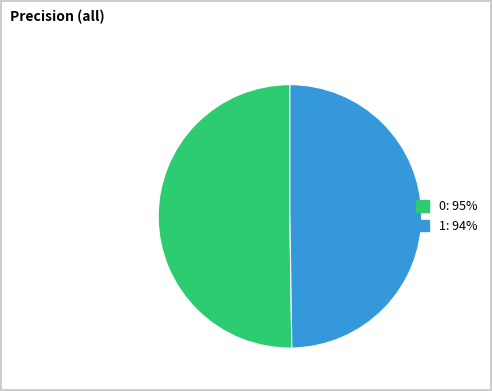

Do 1 and 0 together represent more than half of the pie?

Yes